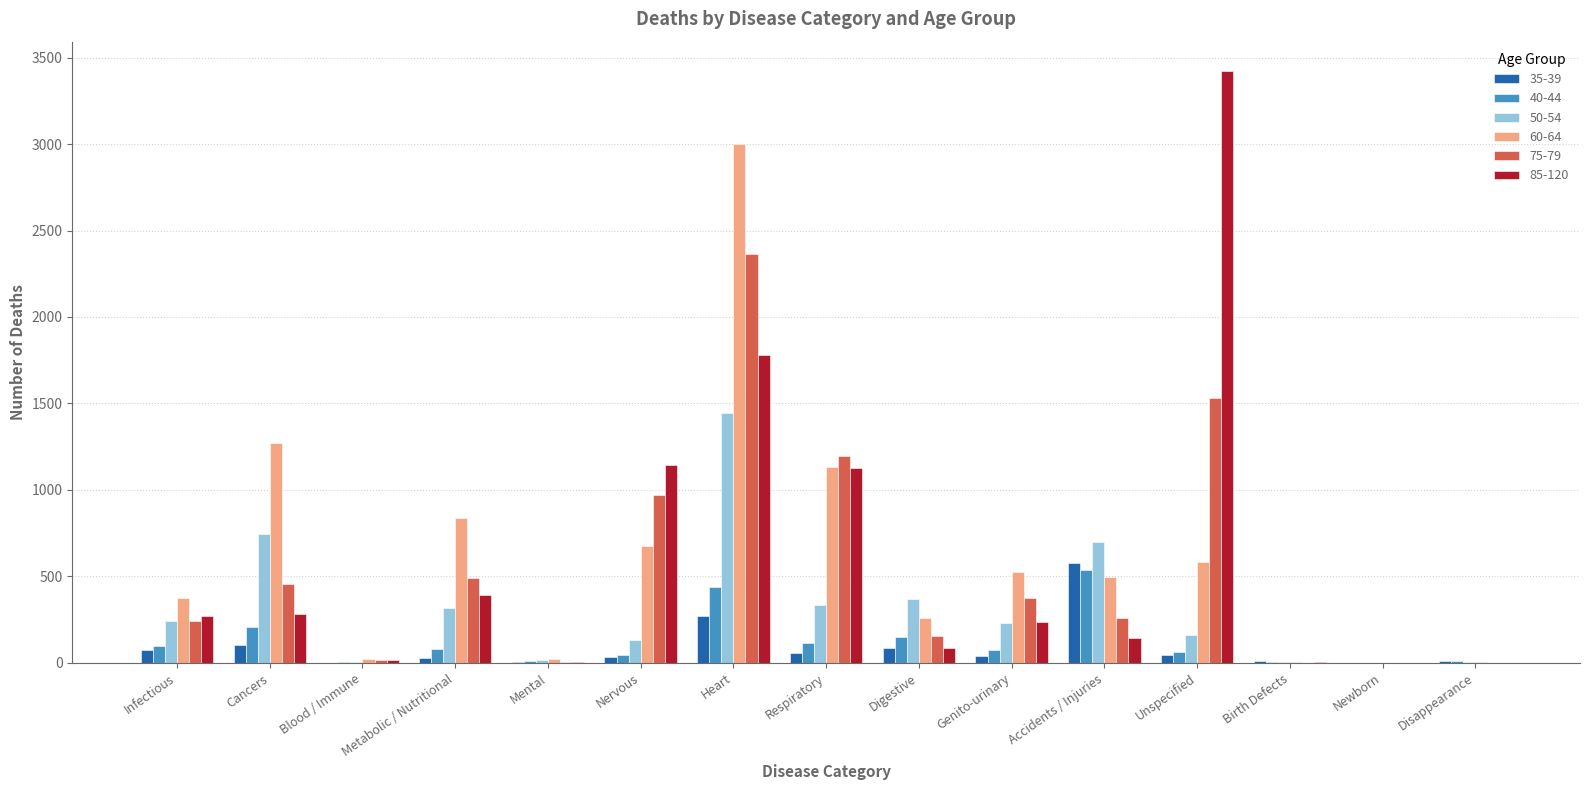

At which label is 50-54 closest to 721?

Accidents / Injuries